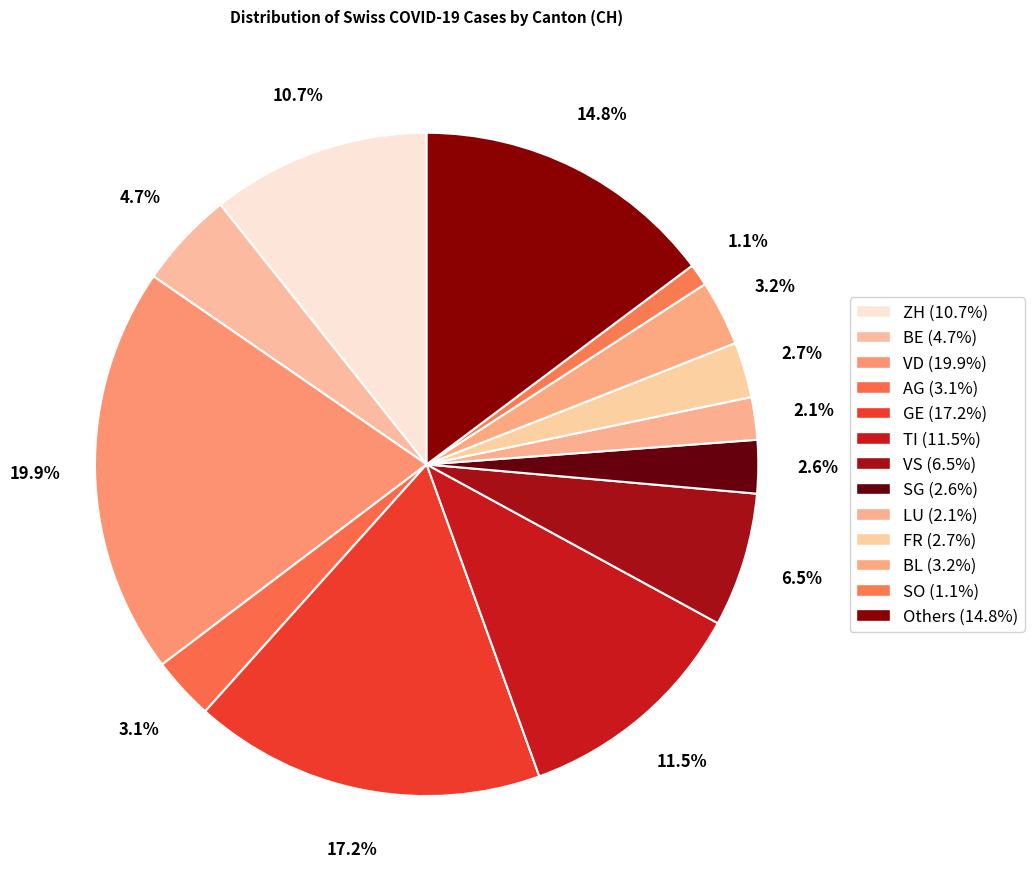

How many segments does this pie chart have?

13